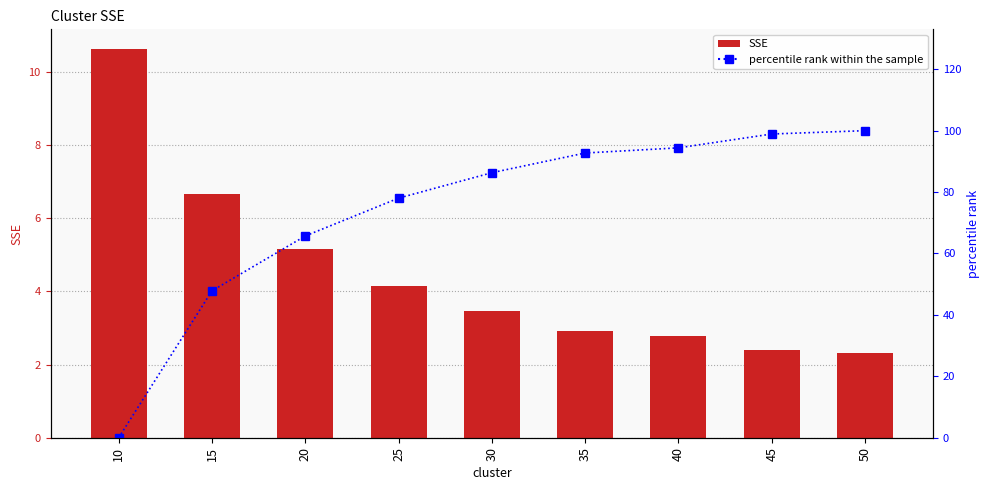

Is the value of percentile rank within the sample at 35 greater than the value of SSE at 30?

Yes